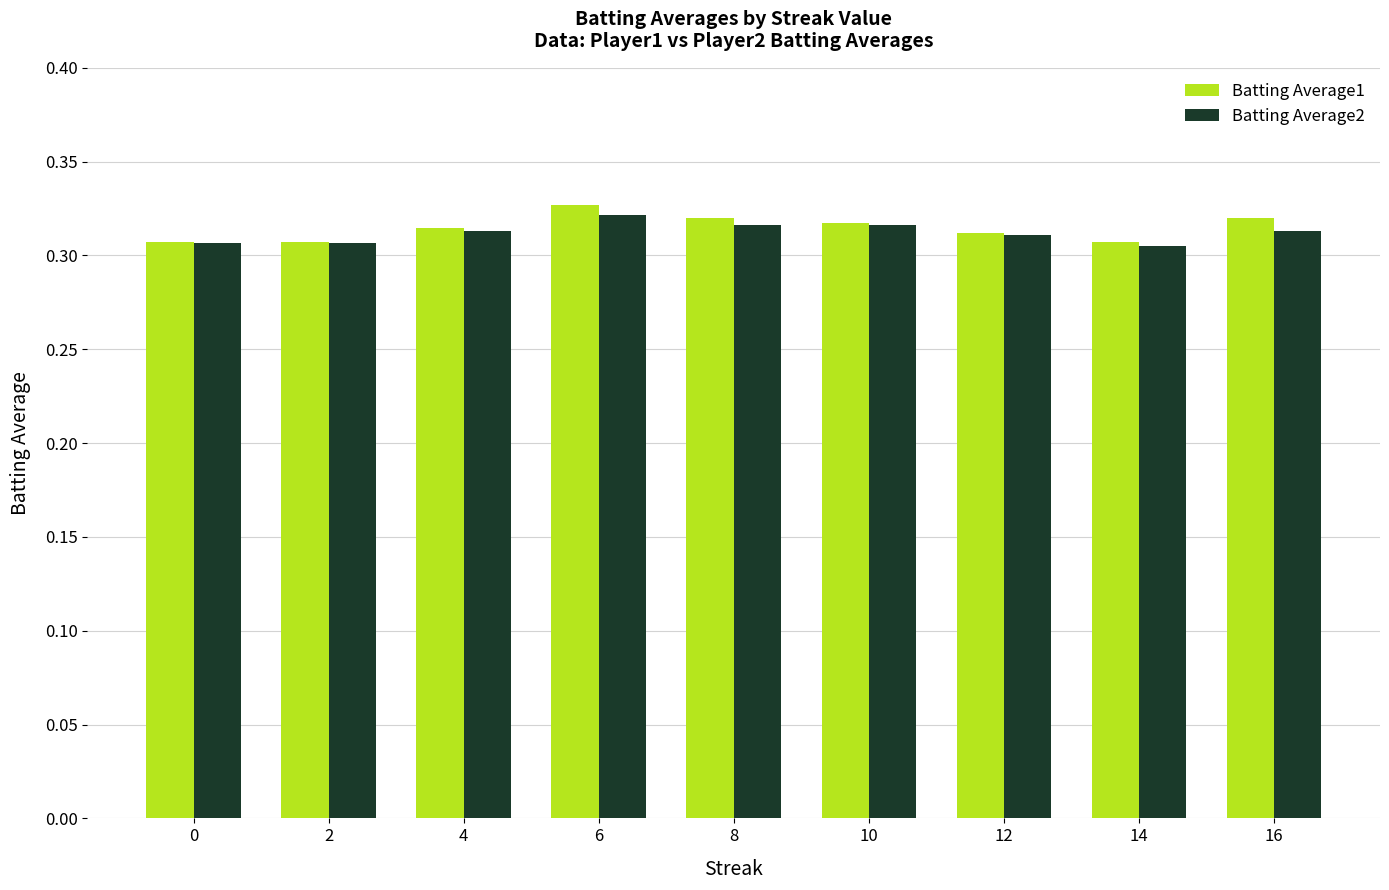

How many Batting Average1 values are between 0 and 1?

9